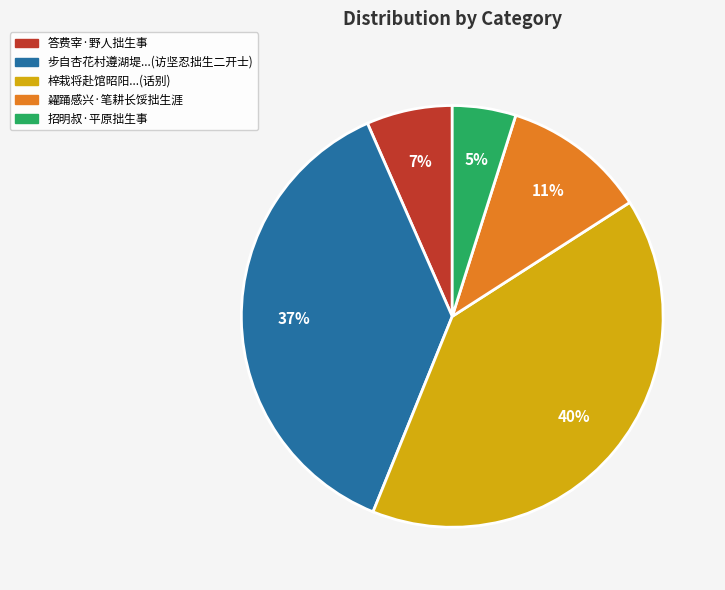

To the nearest percent, what is the average slice percentage?

20%